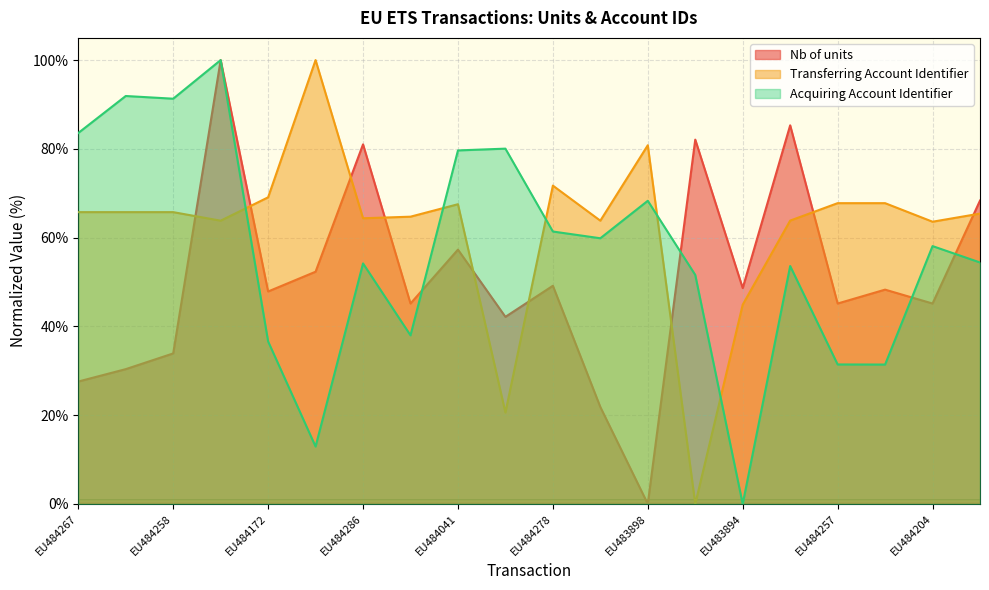

What is the total value across all series at EU484221?

51.6